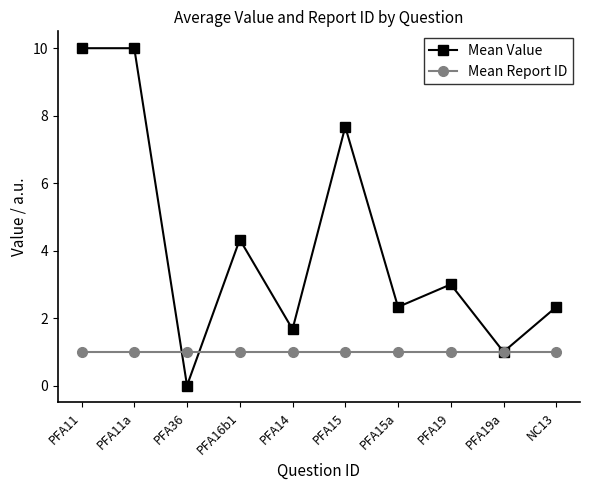

What is the total value across all series at NC13?

3.3